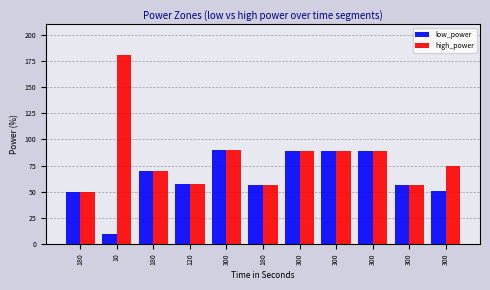

What is the total value across all series at 10?

191